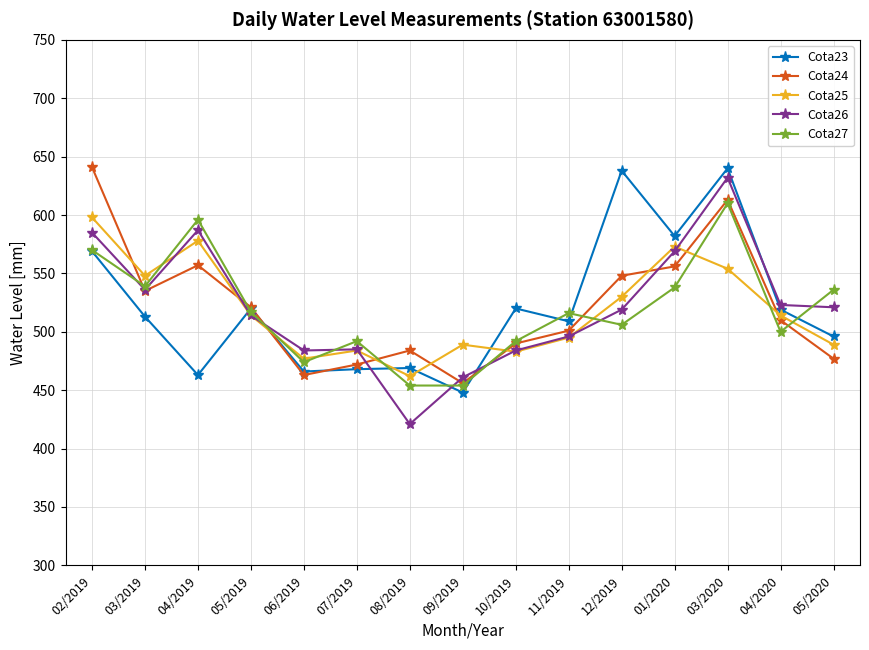

At which label does Cota26 reach its minimum?

08/2019